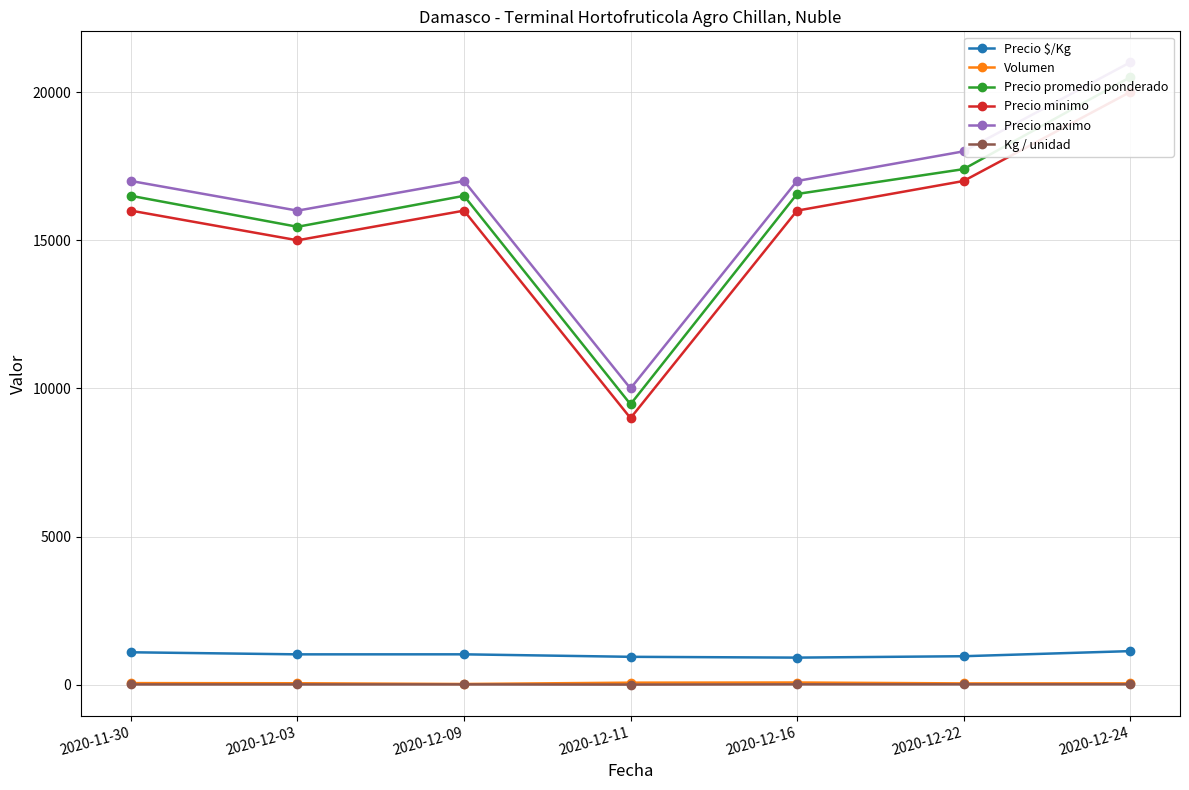

Does the chart display data point markers on the line(s)?

Yes